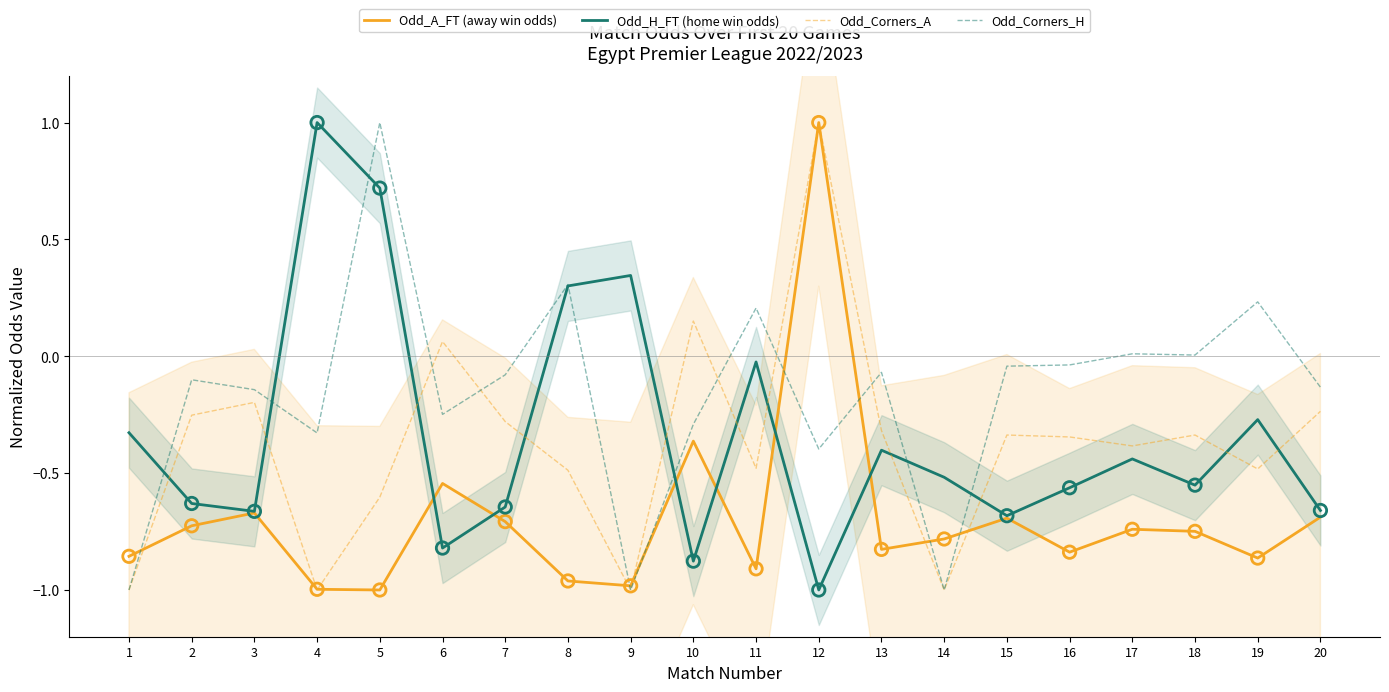

At which category is the sum across all series the highest?

12